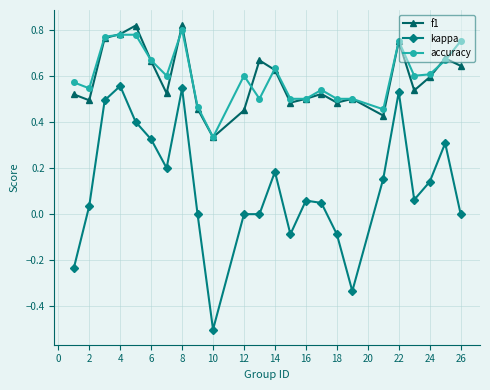

Which series has the largest range (max minus min)?

kappa